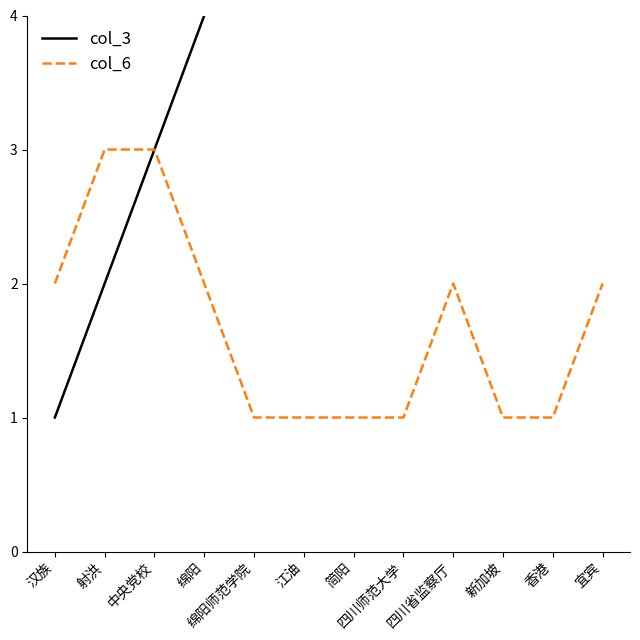

Reading left to right, transcribe all the data shown in this chart.

col_3: 汉族=1	射洪=2	中央党校=3	绵阳=4	绵阳师范学院=5	江油=6	简阳=7	四川师范大学=8	四川省监察厅=9	新加坡=10	香港=11	宜宾=12
col_6: 汉族=2	射洪=3	中央党校=3	绵阳=2	绵阳师范学院=1	江油=1	简阳=1	四川师范大学=1	四川省监察厅=2	新加坡=1	香港=1	宜宾=2